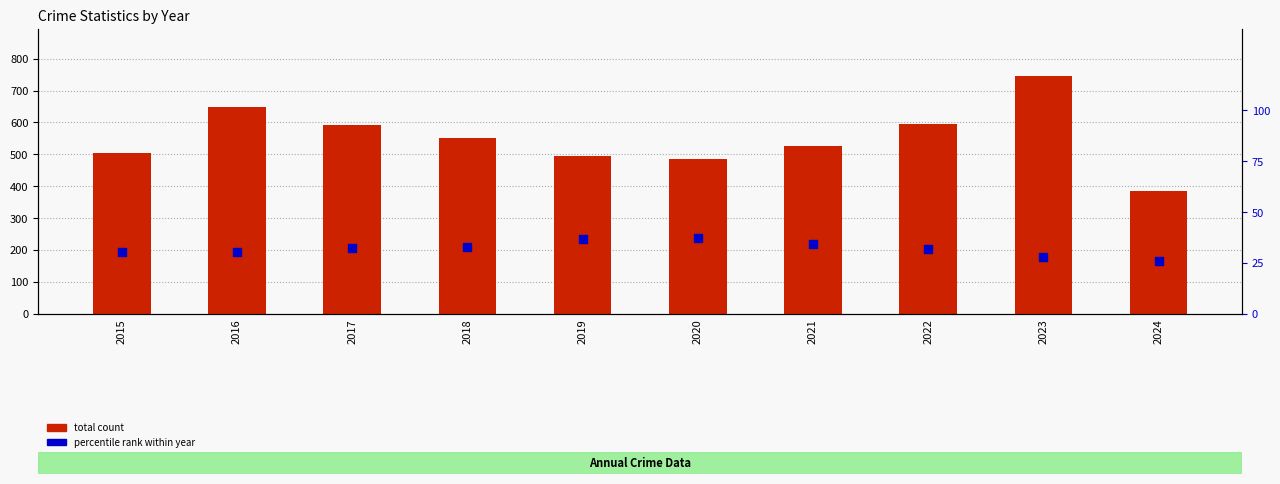

Which series contains the highest Y value?

total count